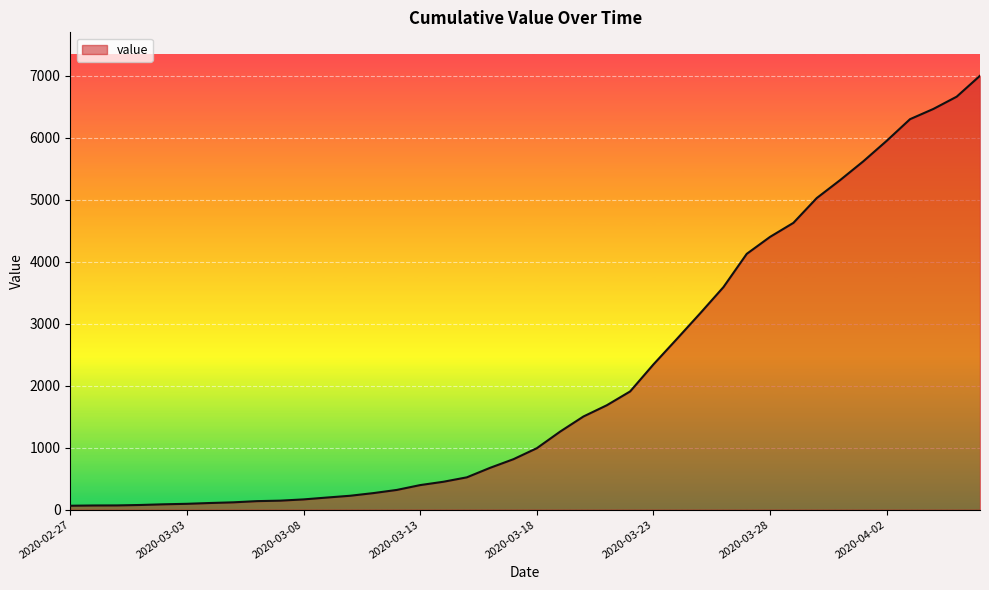

What is the difference between the maximum and minimum values?

6938